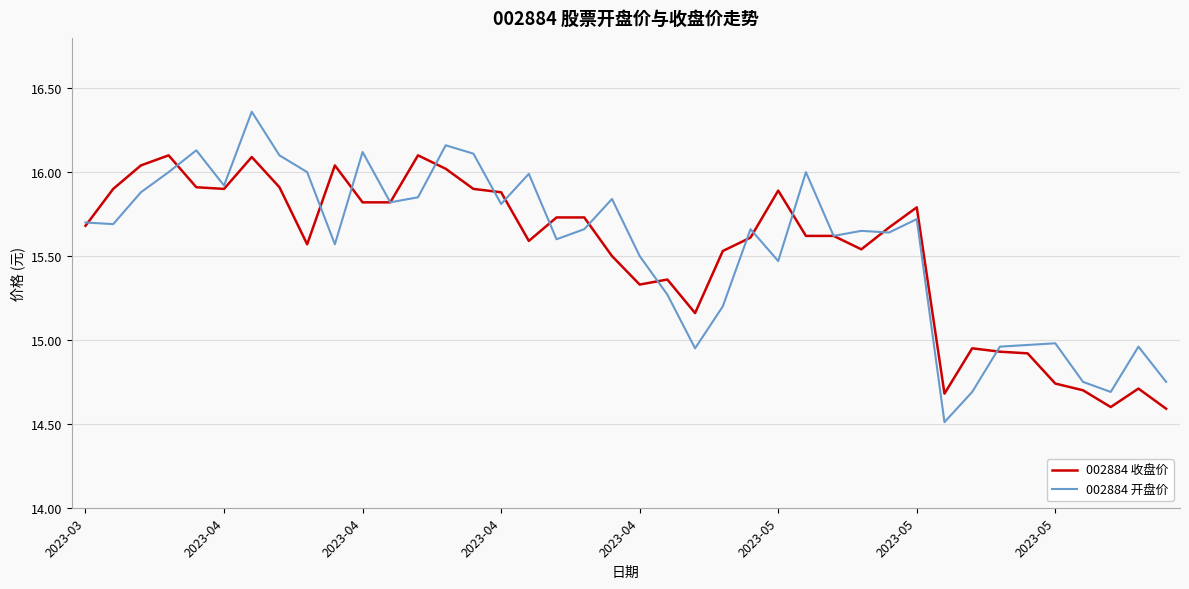

What is the lowest value of the 002884 开盘价 series?

14.5